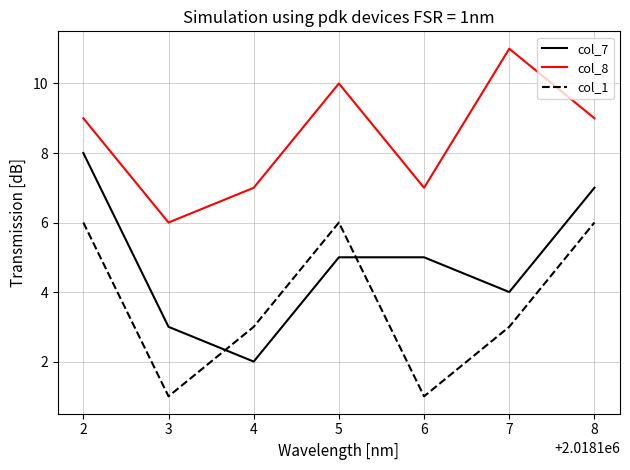

The value of col_7 at 3 is 1. True or false?

False